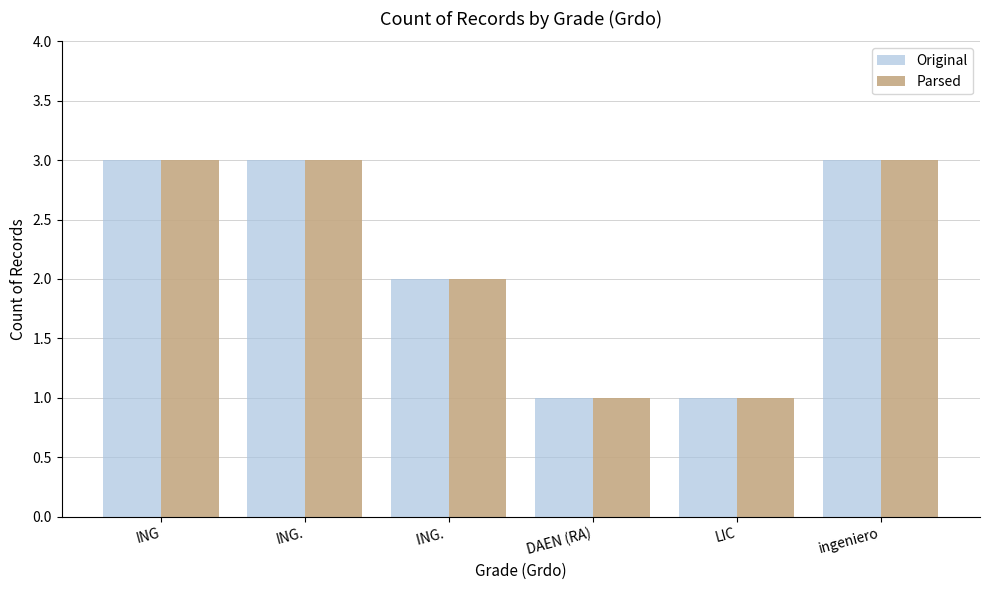

How many data points in Parsed are less than 3?

3